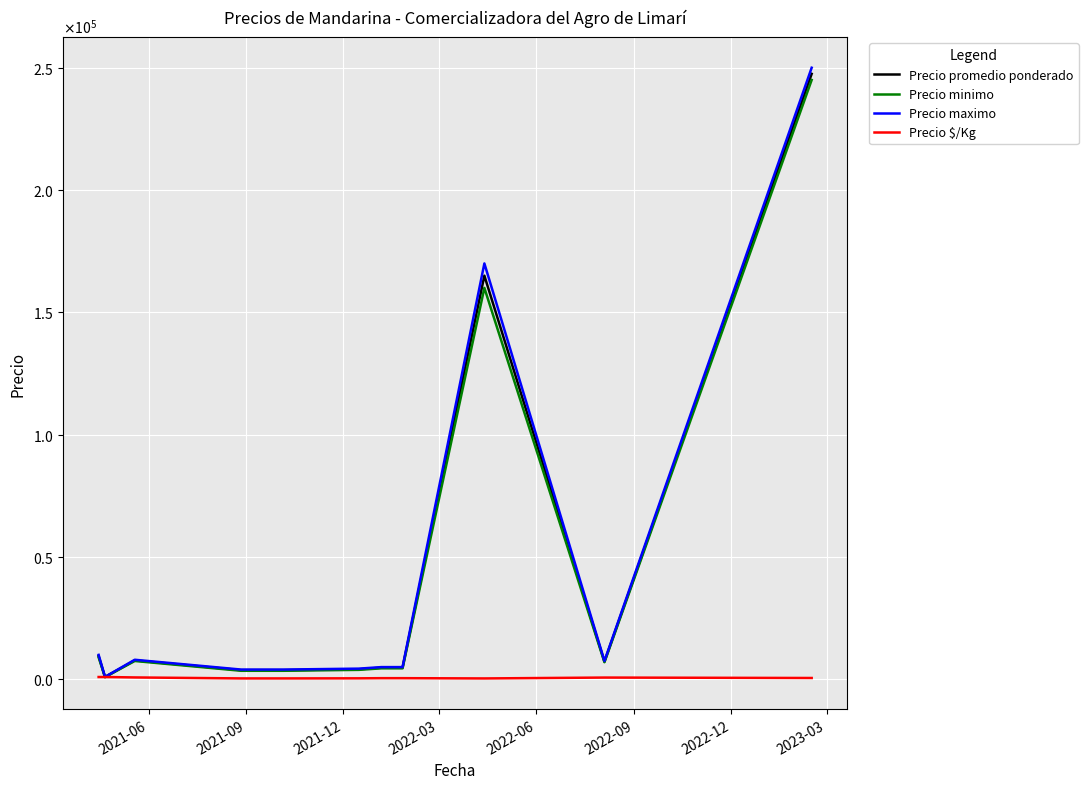

True or false: Precio minimo has more than 2 points higher than both neighbors.

False